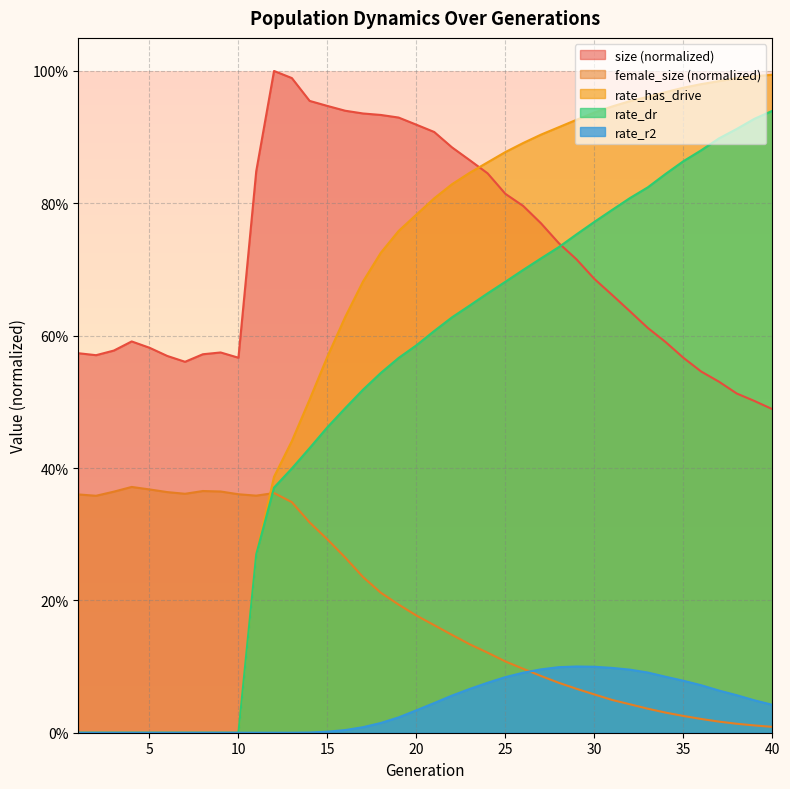

What are all the series names shown in the legend?

size (normalized), female_size (normalized), rate_has_drive, rate_dr, rate_r2